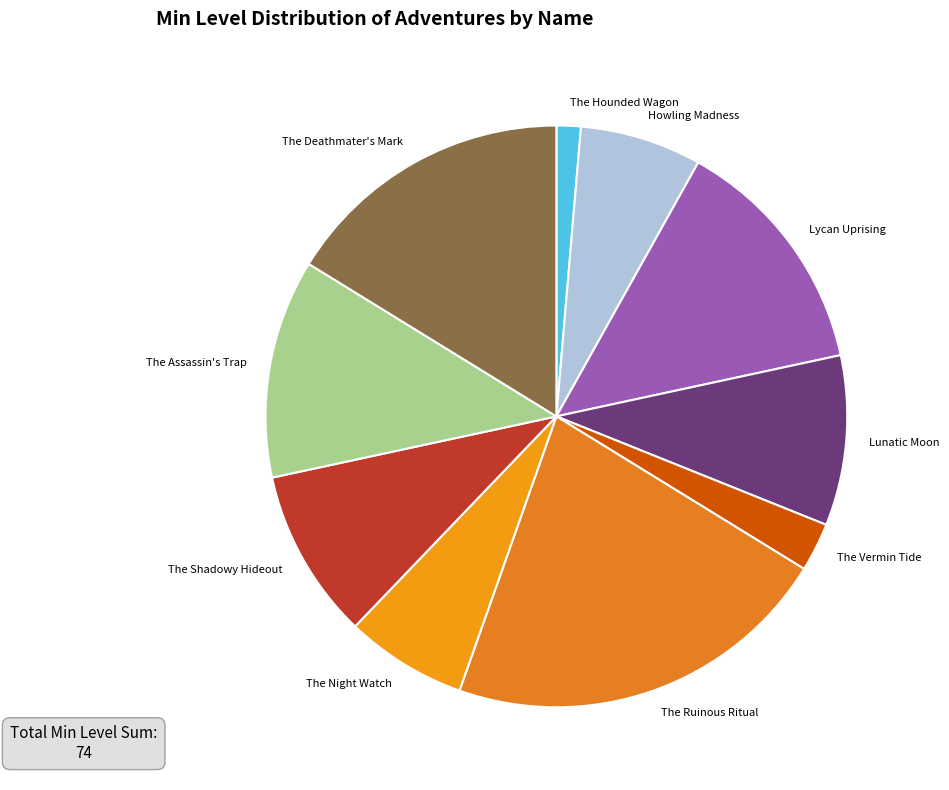

How many slices are in this pie chart?

10